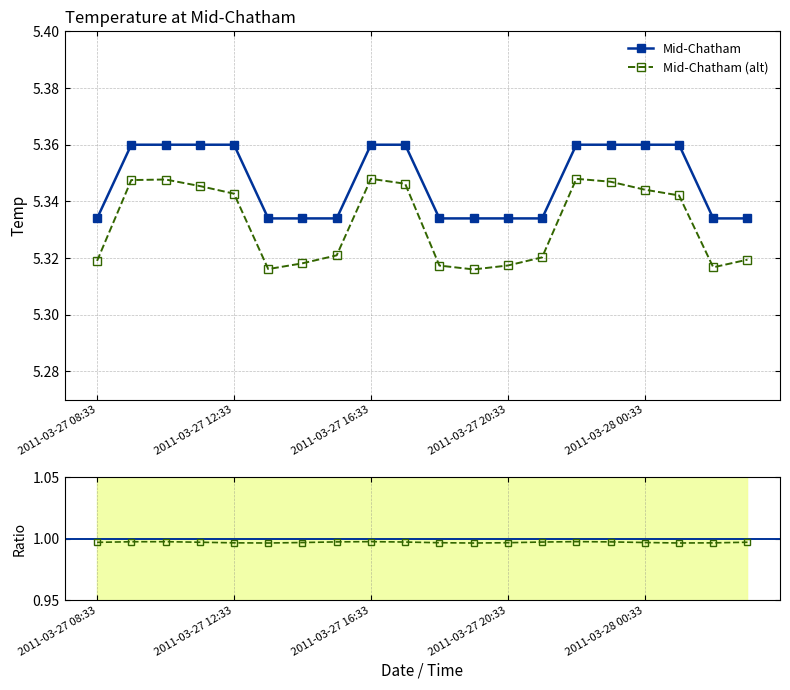

True or false: Mid-Chatham (alt) and Mid-Chatham cross at least once.

False